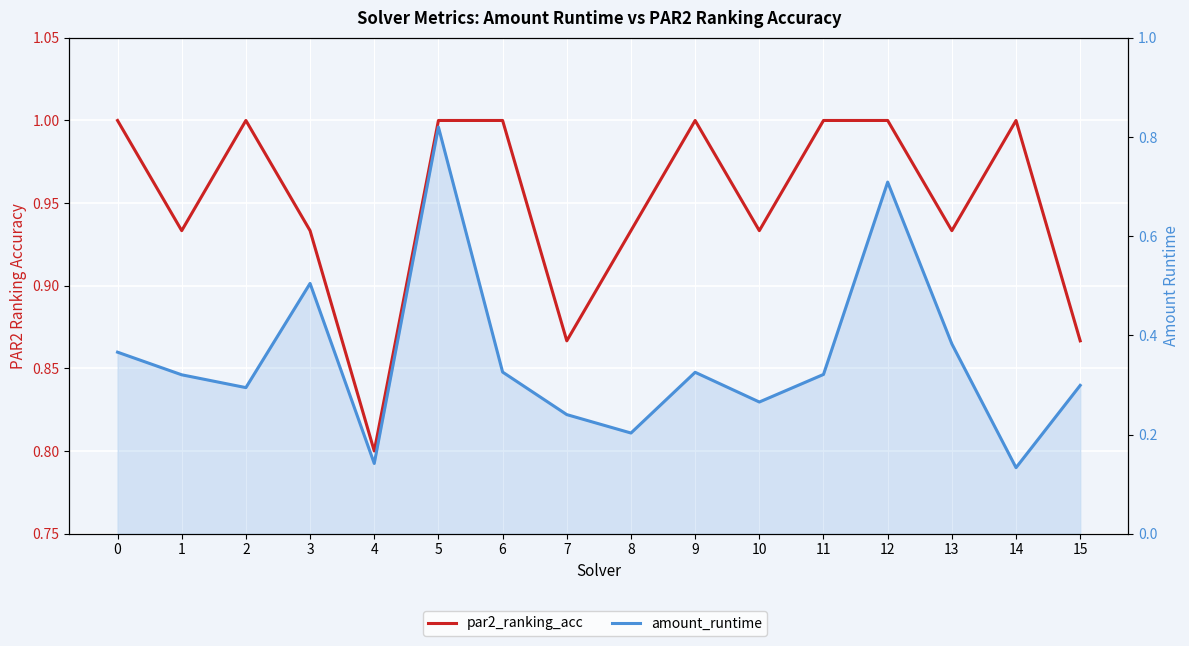

True or false: amount_runtime has a value of 0.4 at 0.

True